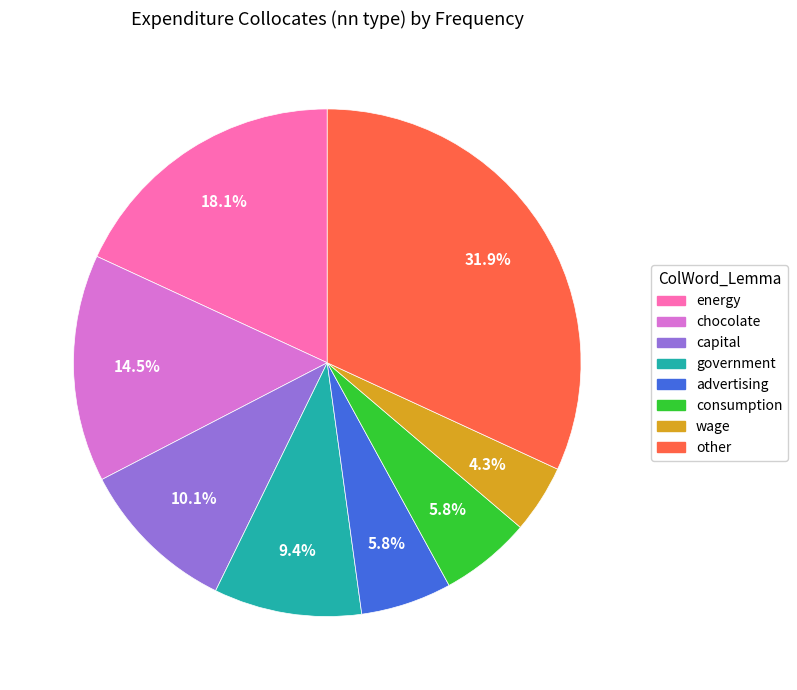

True or false: capital accounts for 10% of the total.

True